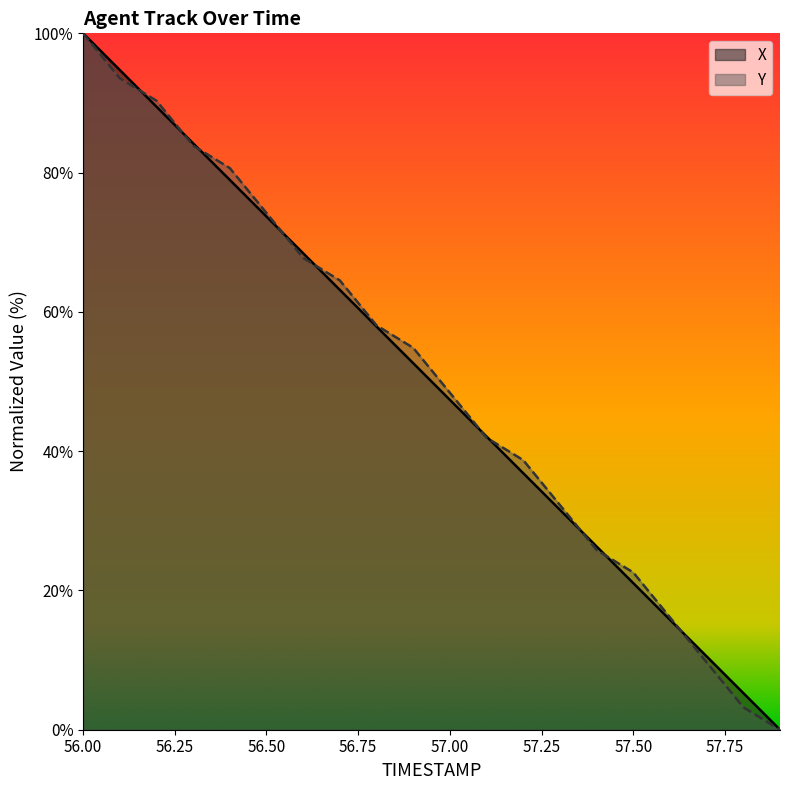

True or false: X and Y cross at least once.

True